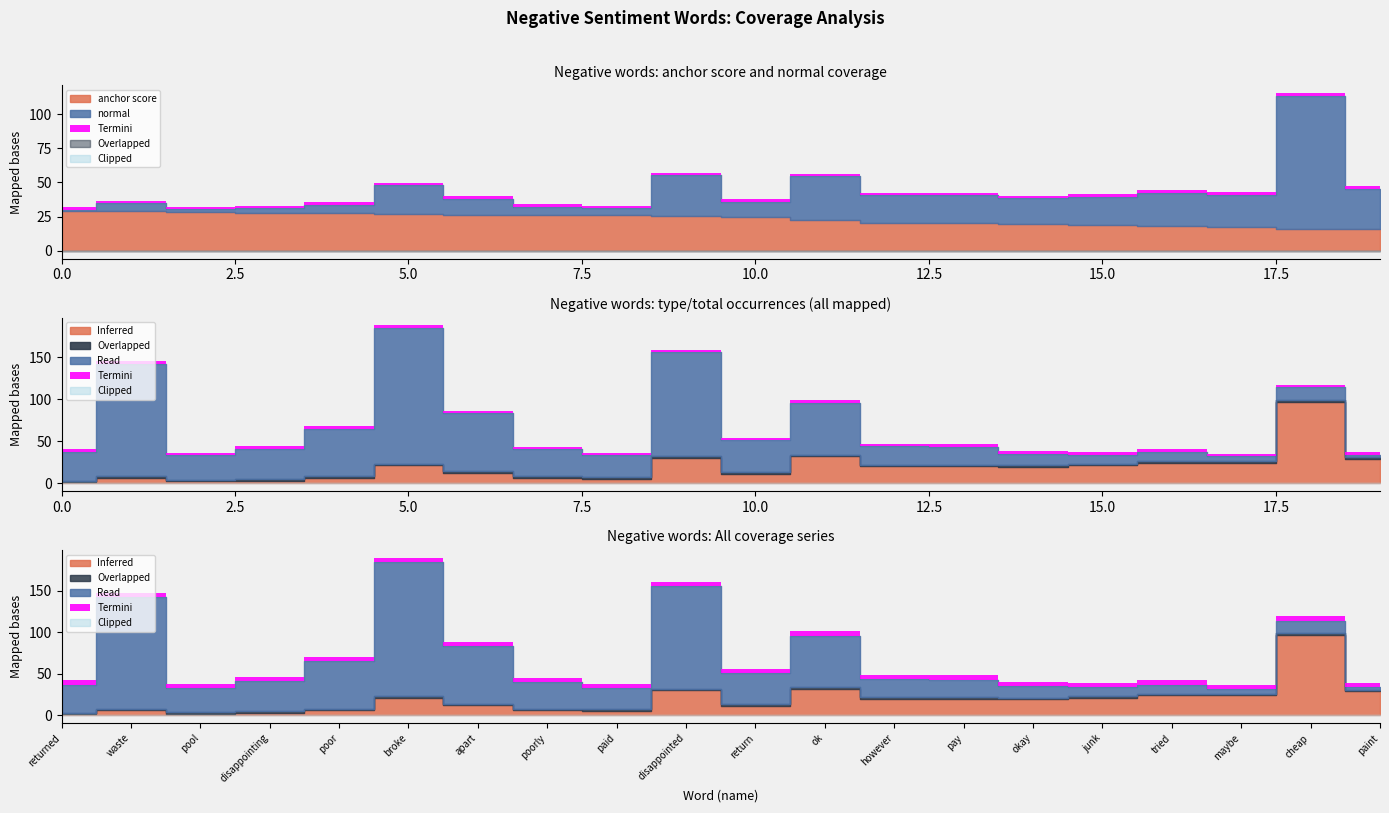

What is the difference between the normal values at pool and ok?

30.0